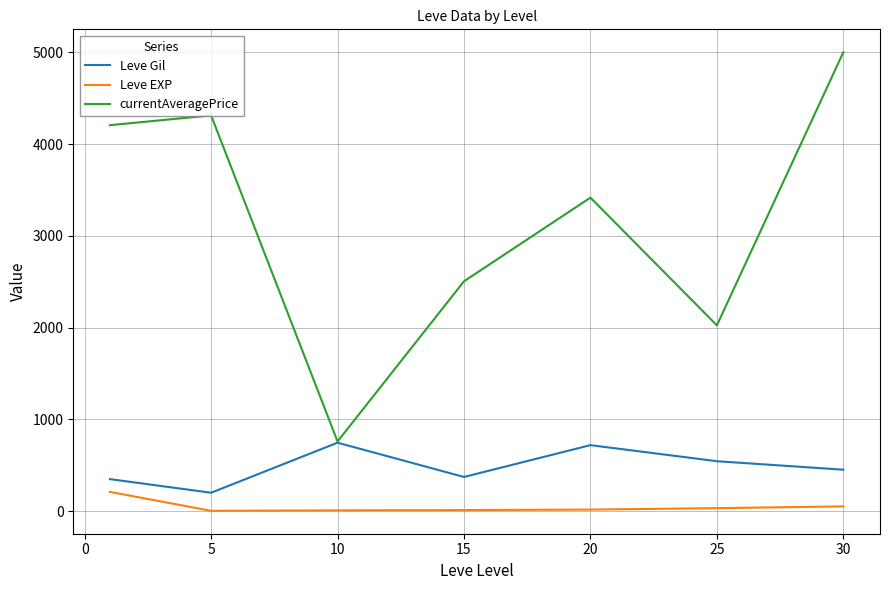

True or false: Leve EXP and Leve Gil cross at least once.

False